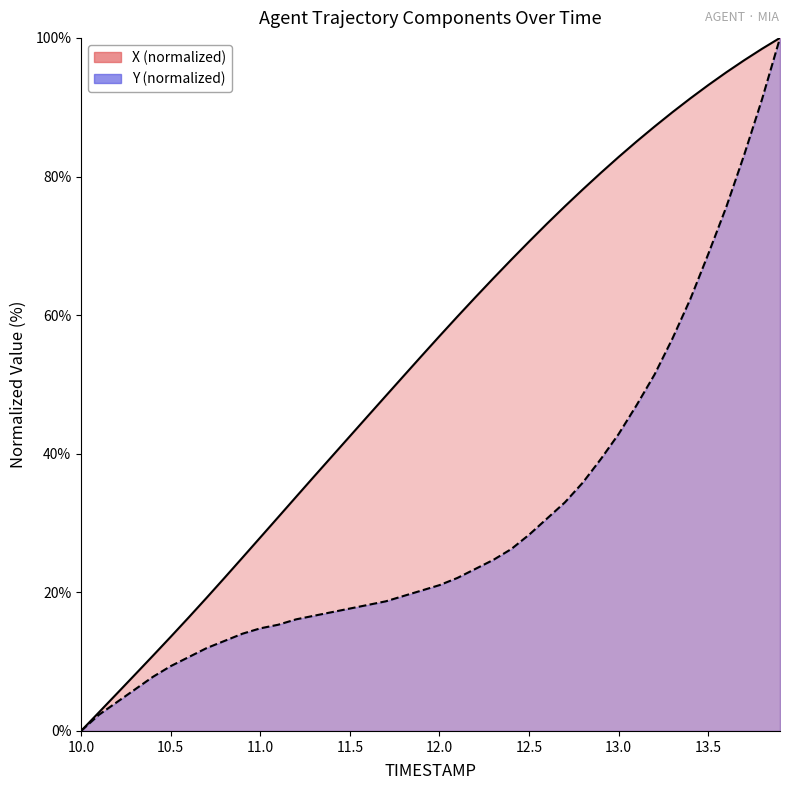

True or false: Y and X intersect in this chart.

False